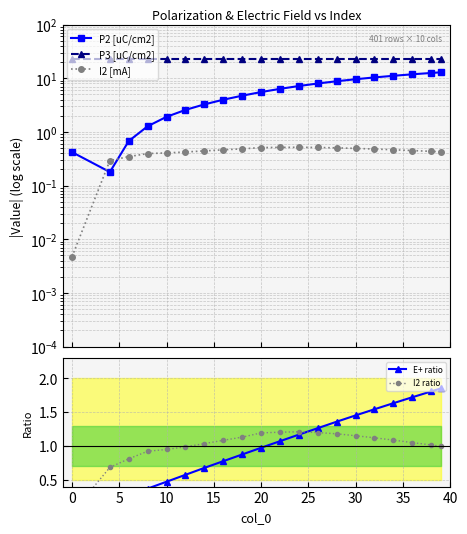

Reading left to right, extract all data points from this chart.

P2 [uC/cm2]: 0.4	0.2	0.7	1.3	1.9	2.6	3.3	4.0	4.7	5.5	6.3	7.2	8.0	8.8	9.6	10.4	11.1	11.8	12.5	12.9
P3 [uC/cm2]: 22.8	22.8	22.8	22.8	22.8	22.8	22.8	22.8	22.8	22.8	22.8	22.8	22.8	22.8	22.8	22.8	22.8	22.8	22.8	22.8
I2 [mA]: 0.0	0.3	0.3	0.4	0.4	0.4	0.4	0.5	0.5	0.5	0.5	0.5	0.5	0.5	0.5	0.5	0.5	0.4	0.4	0.4
E+ ratio: 0.0	0.2	0.3	0.4	0.5	0.6	0.7	0.8	0.9	1.0	1.1	1.2	1.3	1.4	1.5	1.5	1.6	1.7	1.8	1.8
I2 ratio: 0.0	0.7	0.8	0.9	0.9	1.0	1.0	1.1	1.1	1.2	1.2	1.2	1.2	1.2	1.2	1.1	1.1	1.0	1.0	1.0